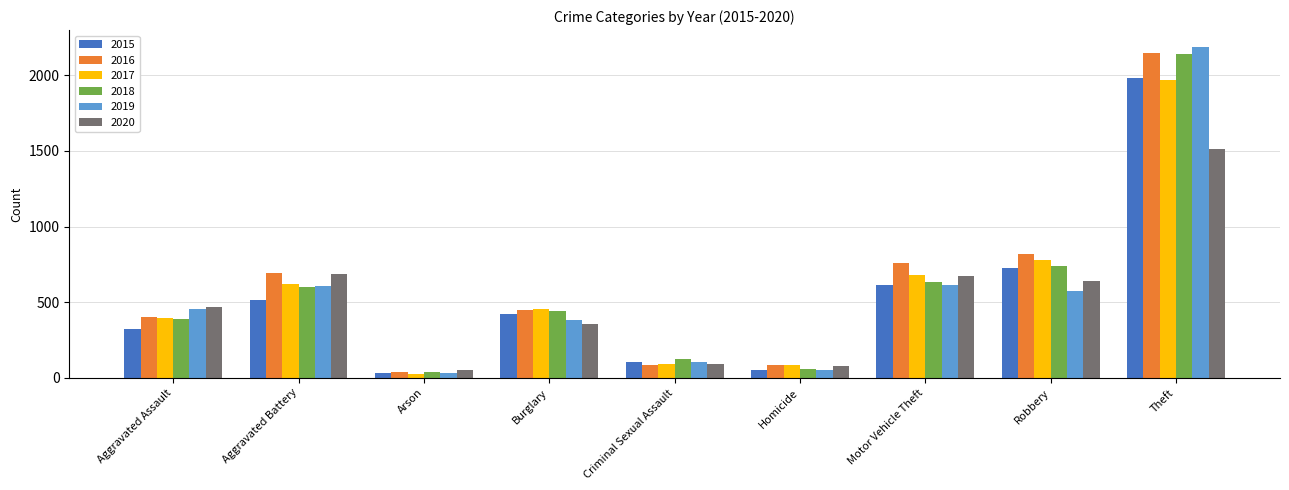

The value of 2016 at Theft is 3699. True or false?

False